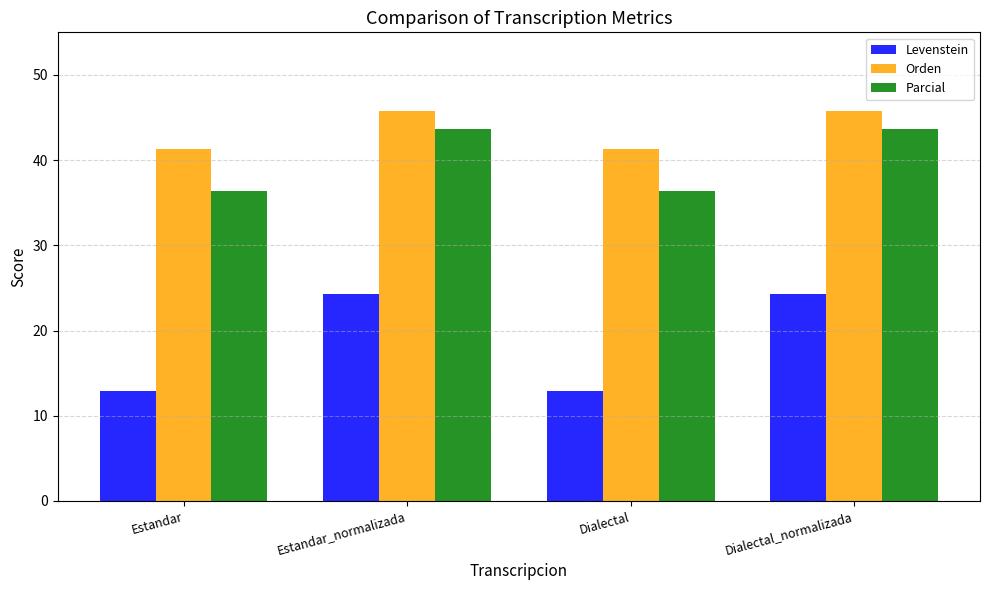

Between Estandar_normalizada and Dialectal, which series saw the biggest shift?

Levenstein